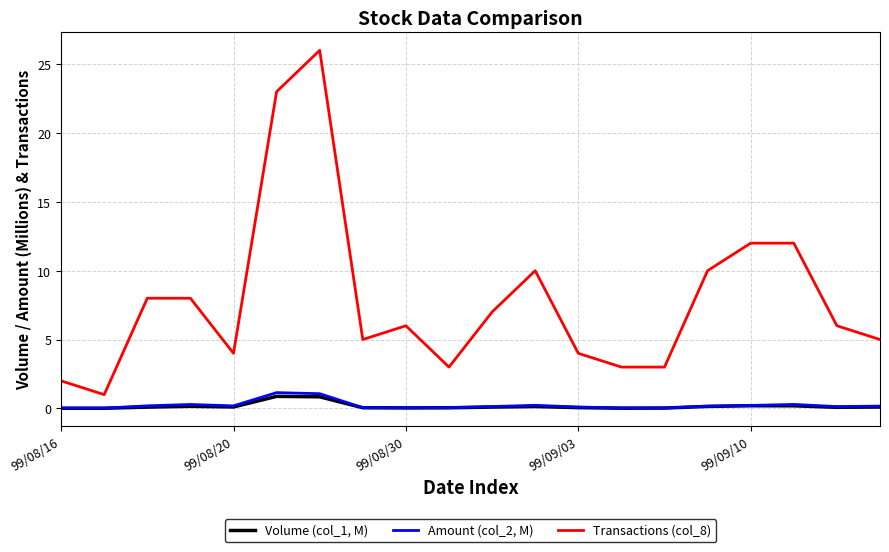

Which series has the largest total across all categories?

Transactions (col_8)